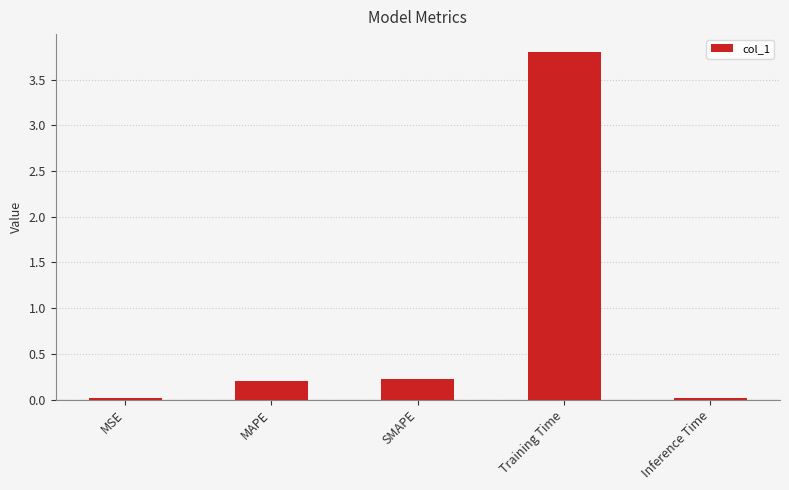

What is the sum of all values?

4.3